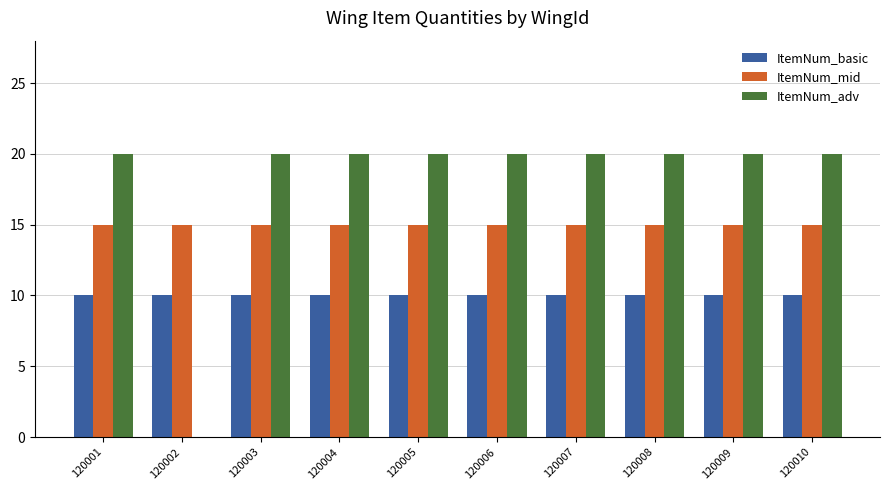

The ItemNum_mid series shows 9 at 120006. True or false?

False